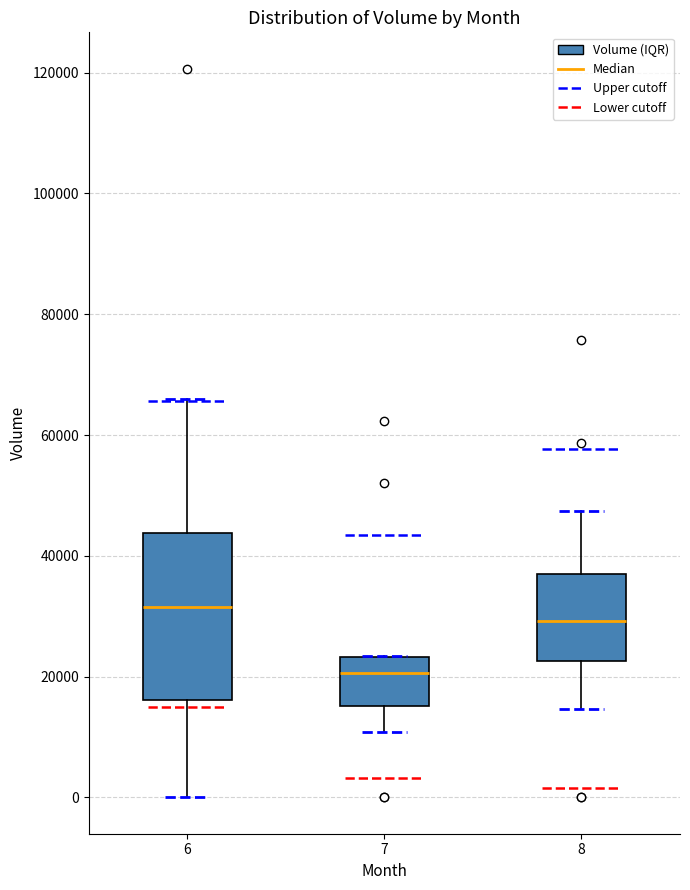

Which box is the tallest, from its lower edge to its upper edge?

6